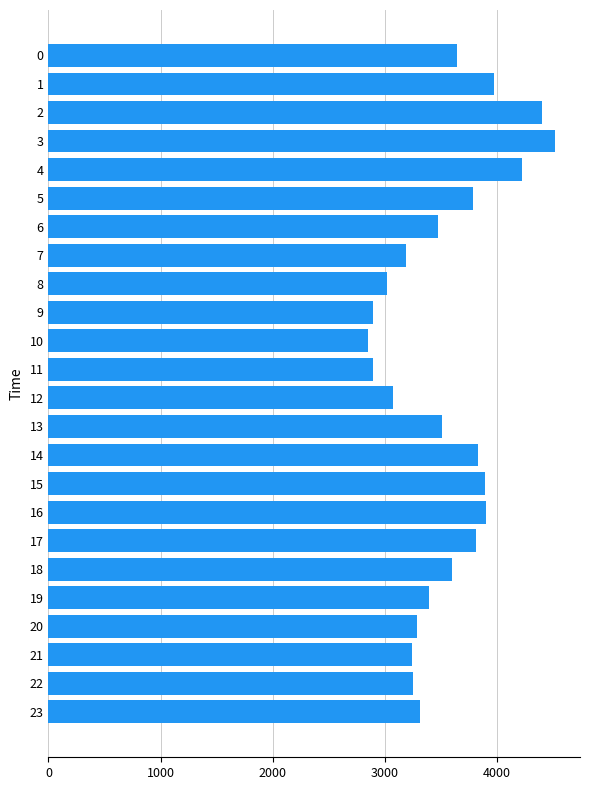

Is it true that the value at 6 is 3468?

True